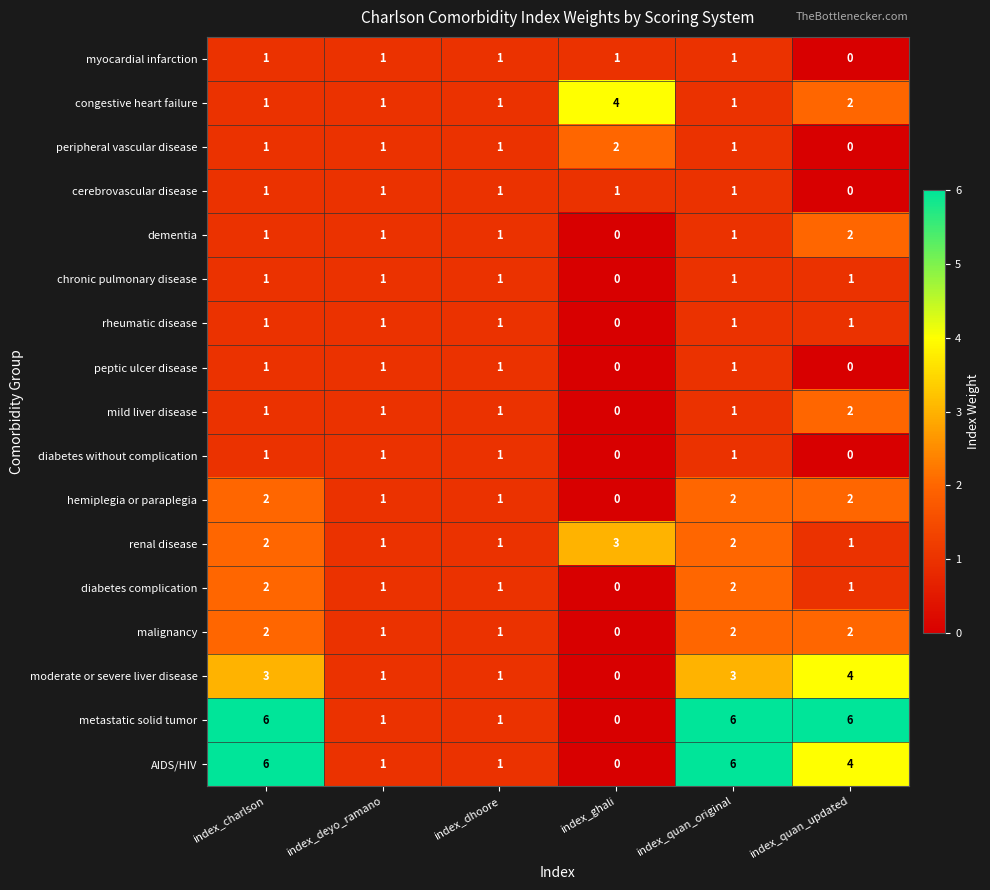

Which series has the largest total across all categories?

metastatic solid tumor